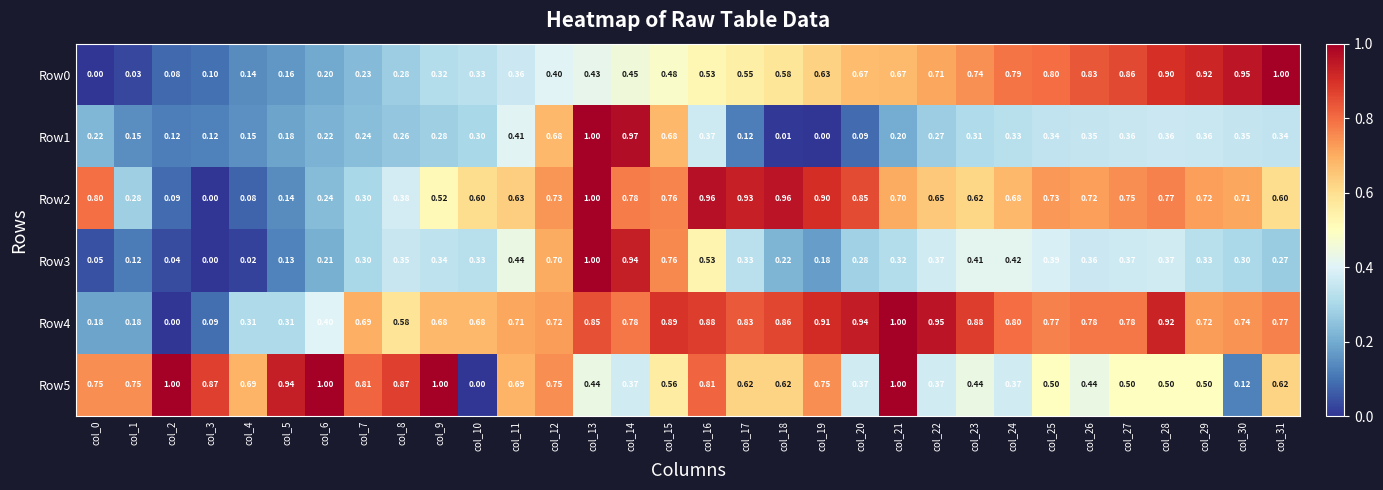

How many distinct data groups are displayed?

6